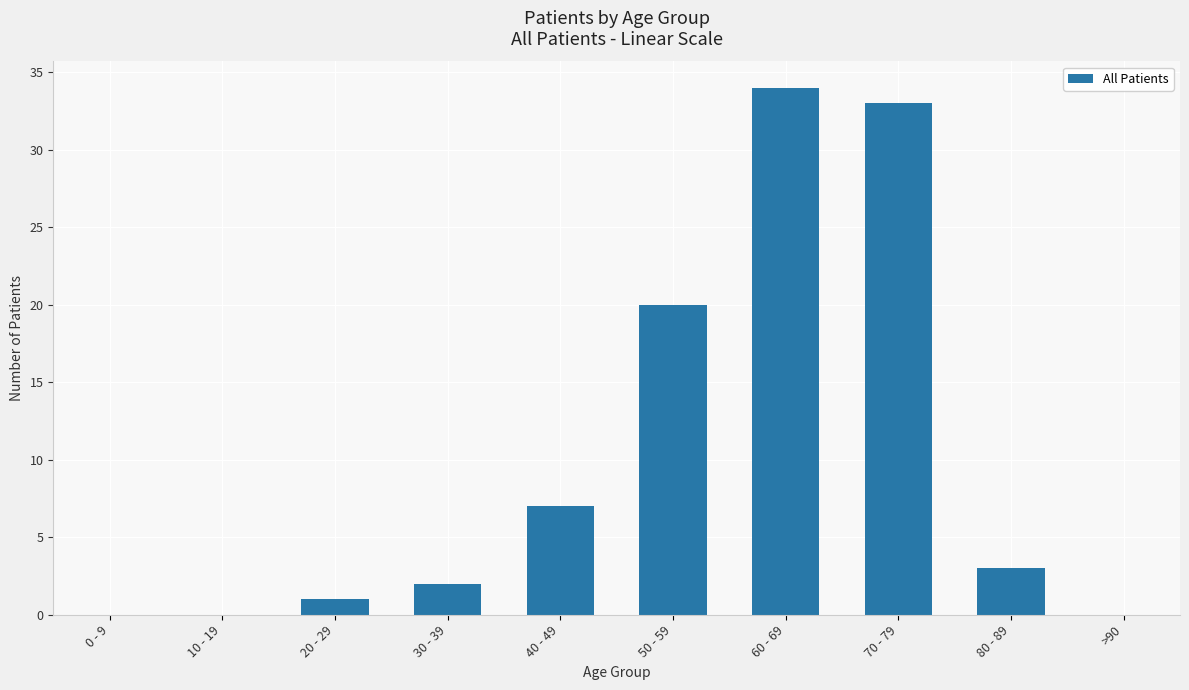

Are the bars horizontal?

No